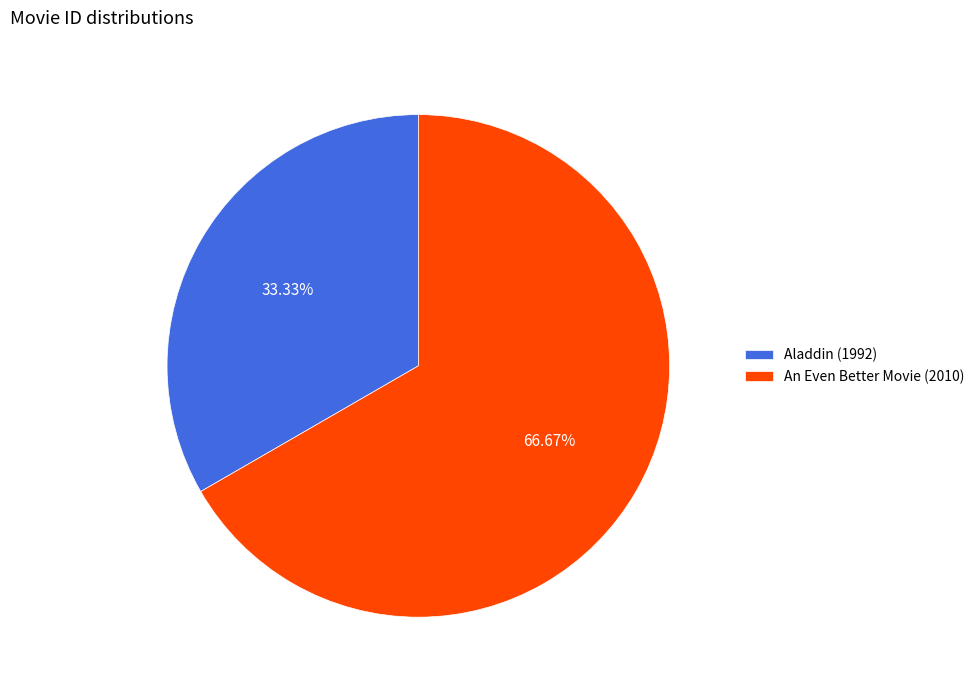

Is it true that Aladdin (1992) is 33% of the pie?

True